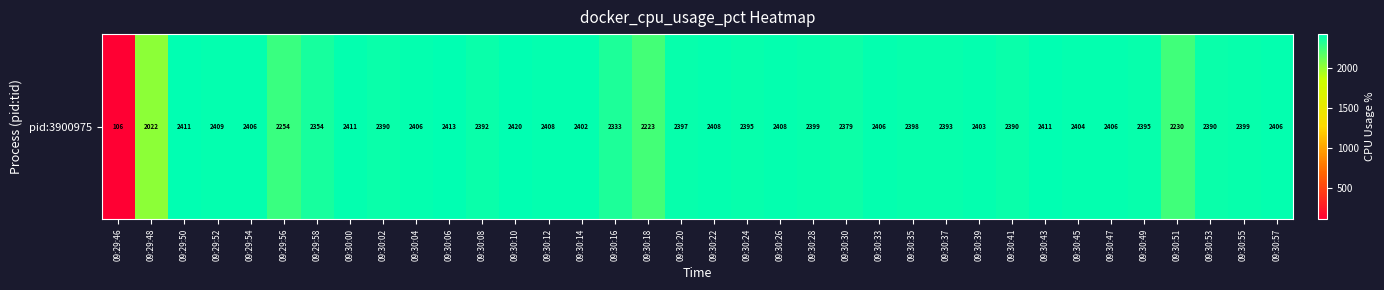

Reading left to right, transcribe all the data shown in this chart.

106.2	2021.8	2411.3	2409.2	2405.7	2253.6	2354.4	2410.5	2389.8	2406.0	2412.7	2392.0	2419.5	2407.5	2402.0	2333.2	2222.5	2396.6	2407.7	2394.6	2408.0	2399.3	2378.6	2406.2	2397.9	2392.9	2402.5	2390.3	2411.3	2403.9	2405.6	2395.4	2230.1	2389.6	2398.5	2405.8